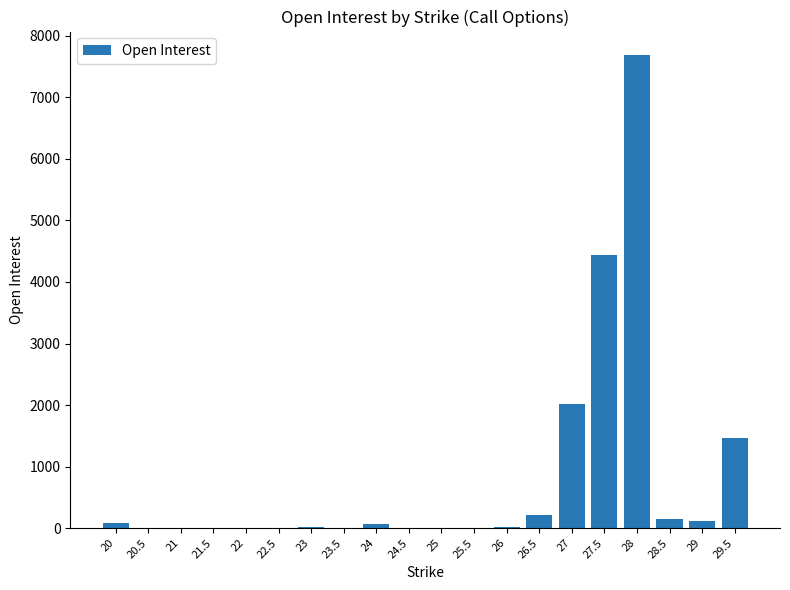

How many data points does each series have?

20